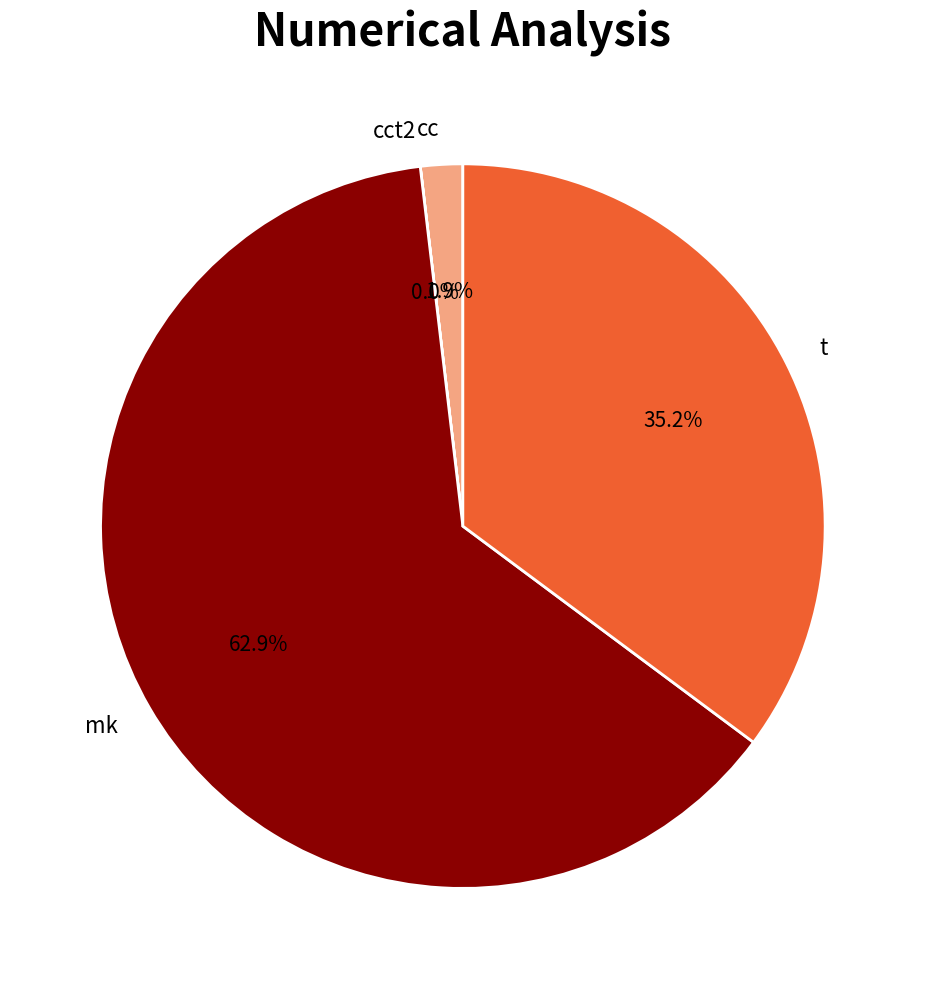

The t slice represents 35% of the pie. True or false?

True